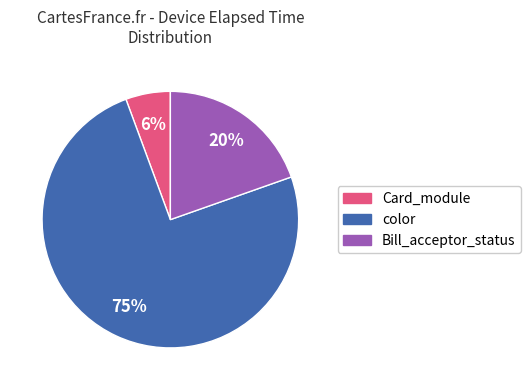

To the nearest percent, what is the average slice percentage?

33%